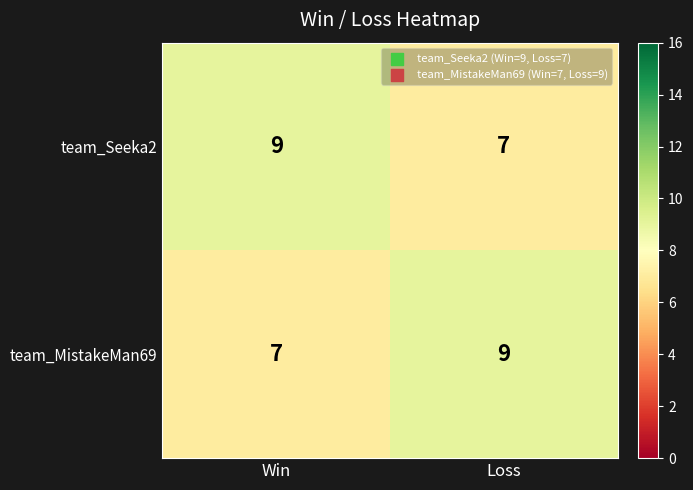

What is the approximate value of team_Seeka2 at Win?

9